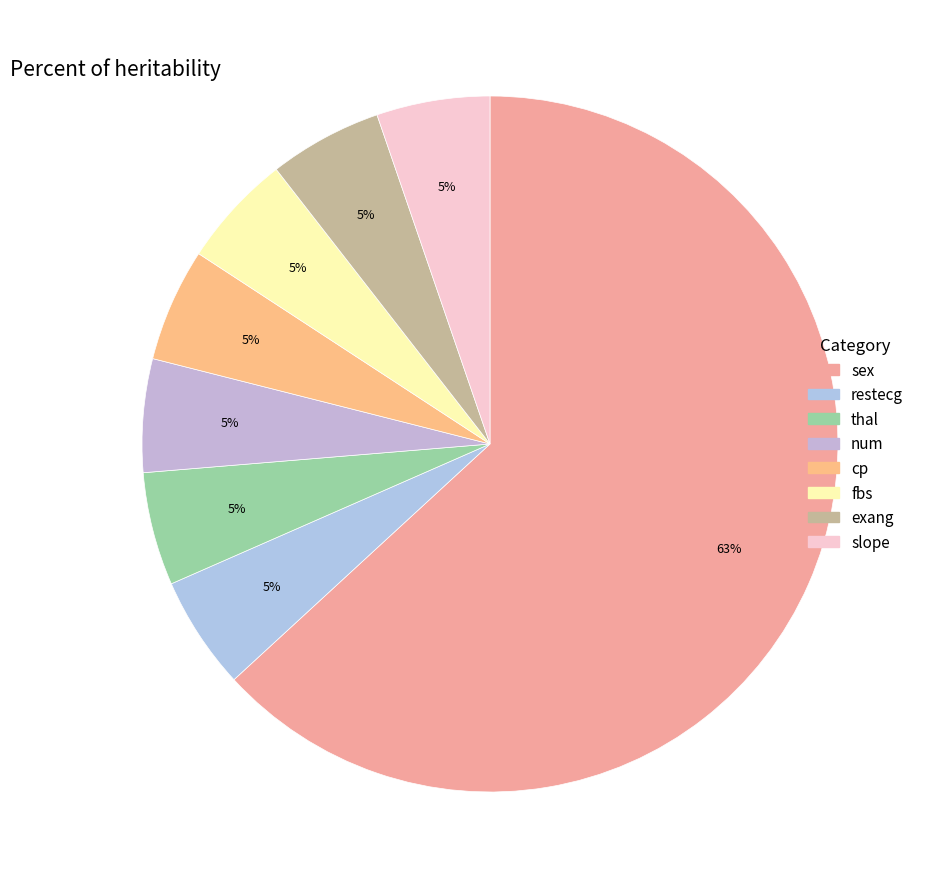

What portion of the pie excludes thal?

94.7%